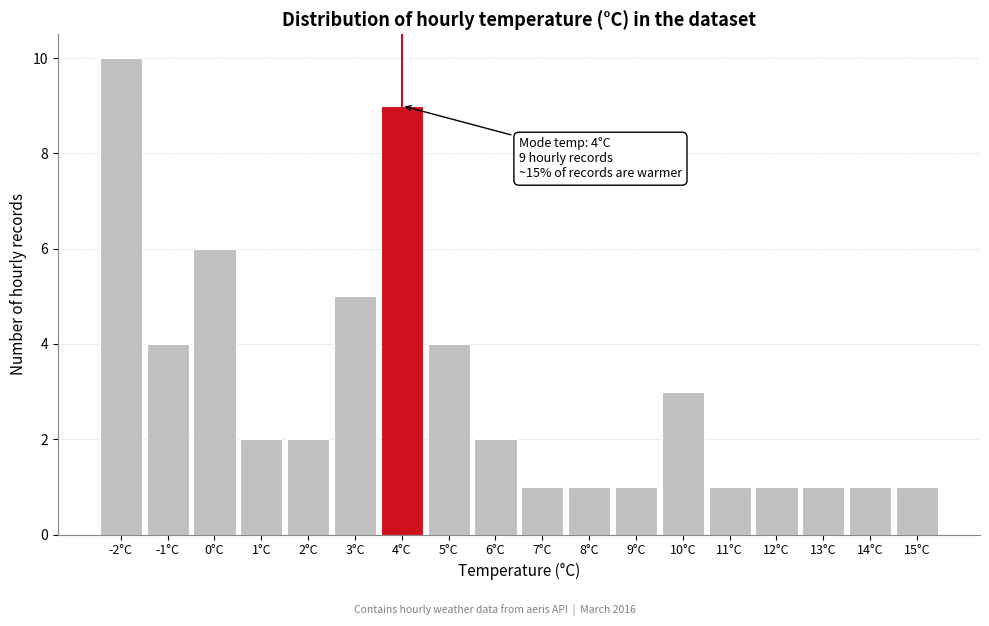

Reading left to right, list all the values displayed in this chart.

-2°C=10	-1°C=4	0°C=6	1°C=2	2°C=2	3°C=5	4°C=9	5°C=4	6°C=2	7°C=1	8°C=1	9°C=1	10°C=3	11°C=1	12°C=1	13°C=1	14°C=1	15°C=1